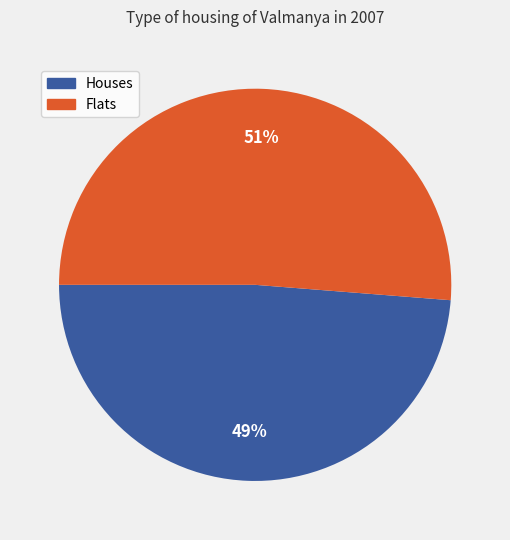

What is the smallest slice in the pie chart?

Houses